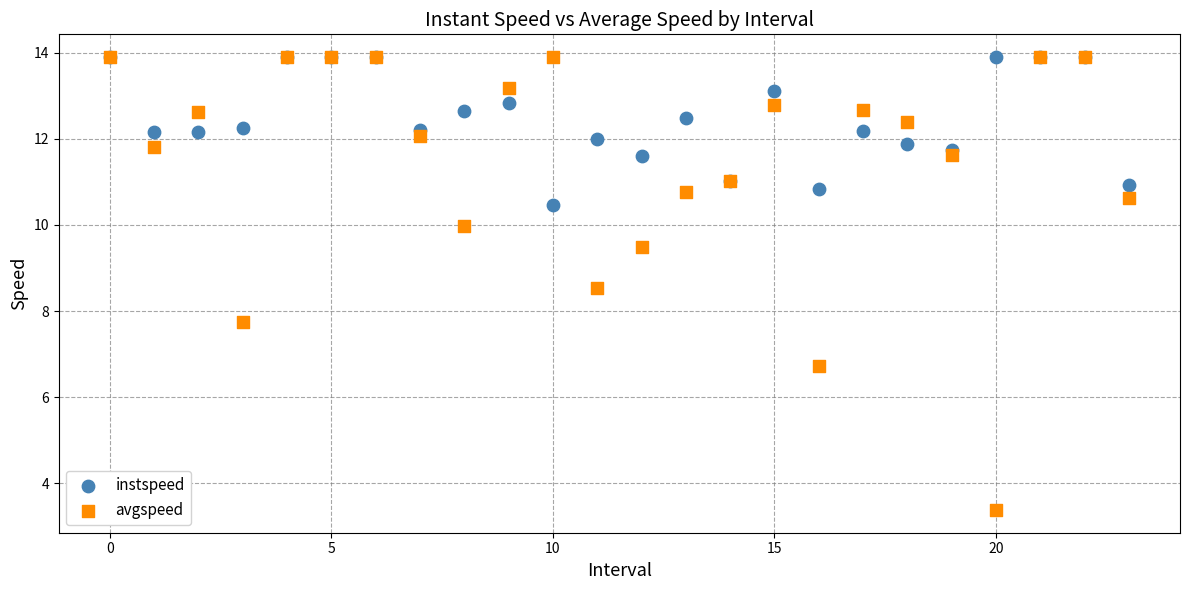

What are all the series names shown in the legend?

instspeed, avgspeed